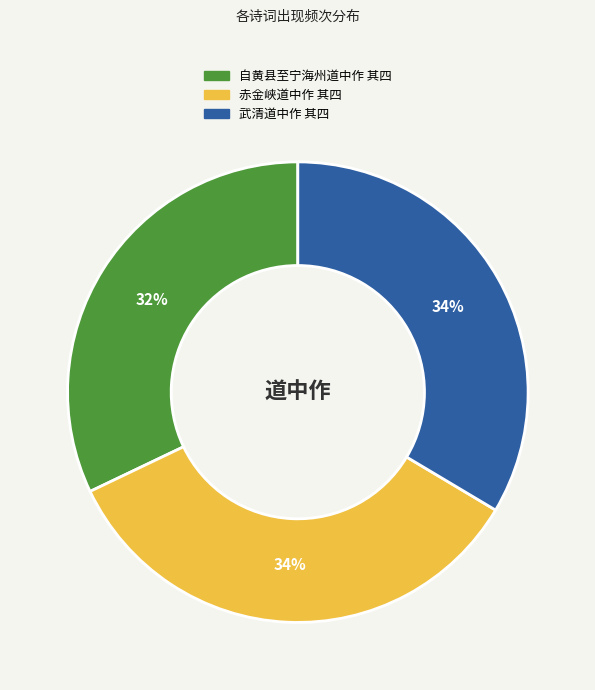

Approximately how many times larger is the value at 赤金峡道中作 其四 compared to 武清道中作 其四?

1.0